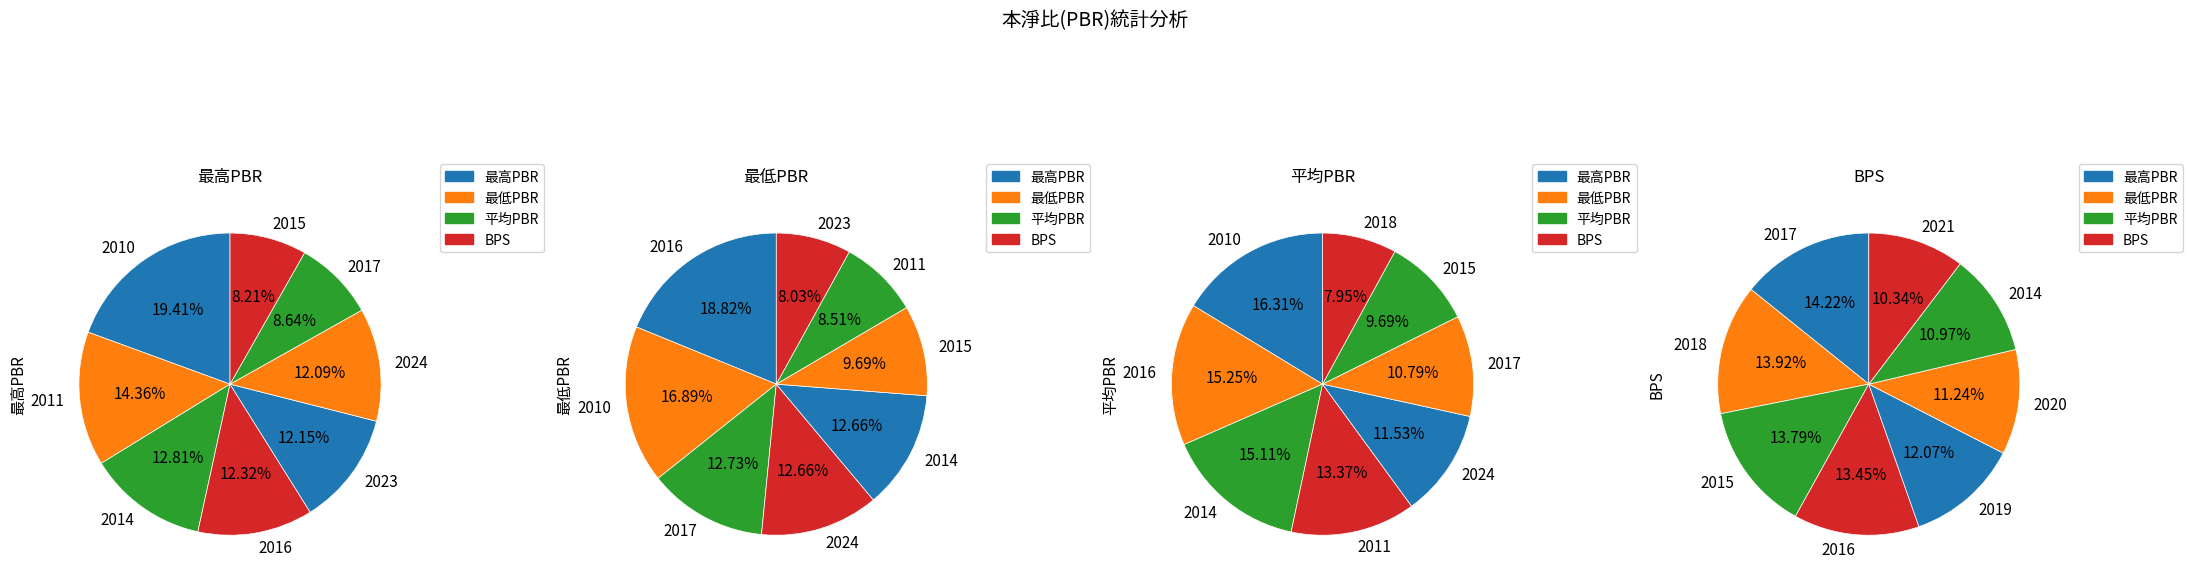

Is it true that 2017 is 19% of the pie?

False